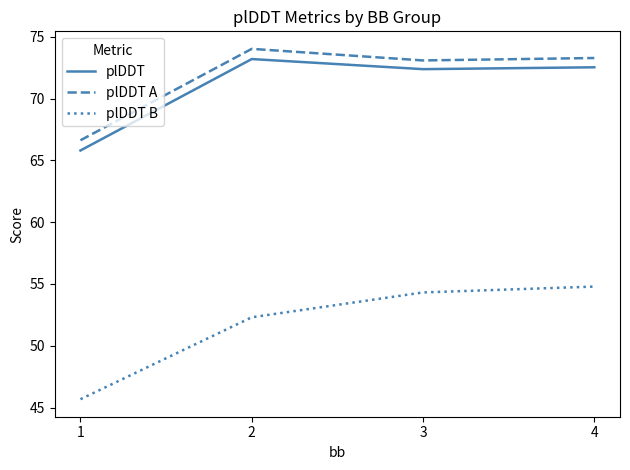

In plDDT, how many points are higher than both neighbors (excluding endpoints)?

1